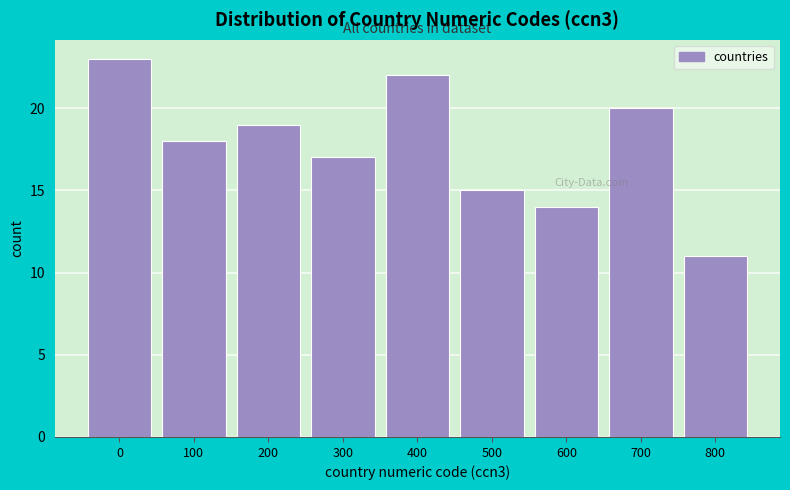

Reading right to left, transcribe all the data shown in this chart.

800=11	700=20	600=14	500=15	400=22	300=17	200=19	100=18	0=23